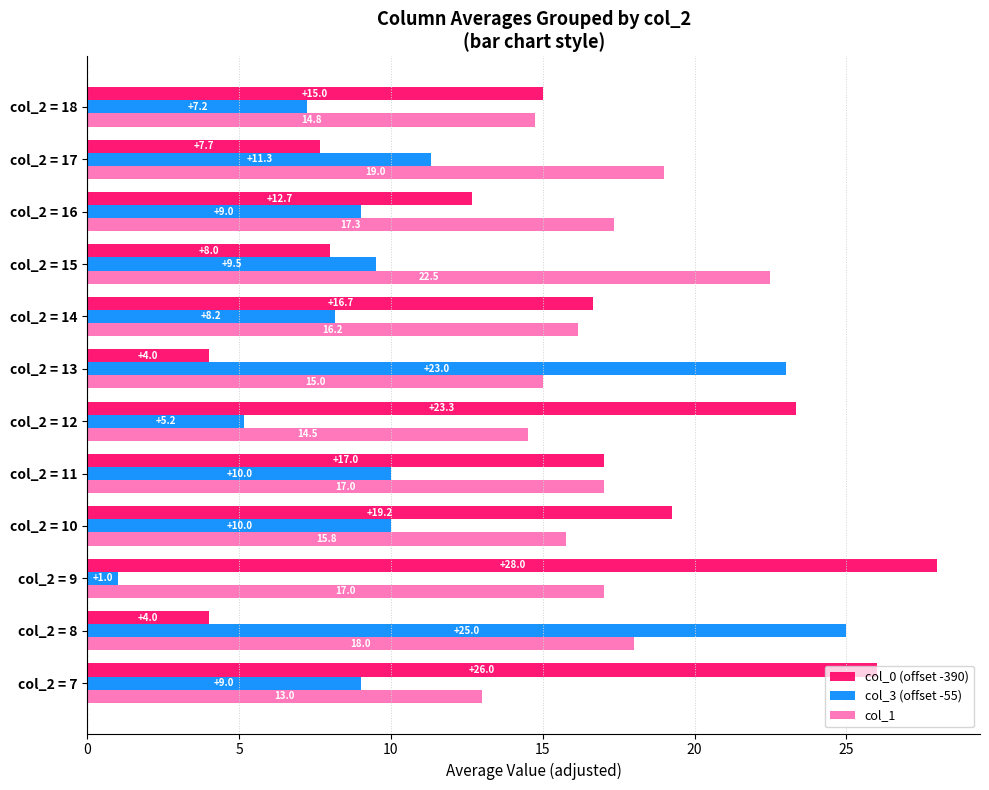

Which series has the largest total across all categories?

col_1